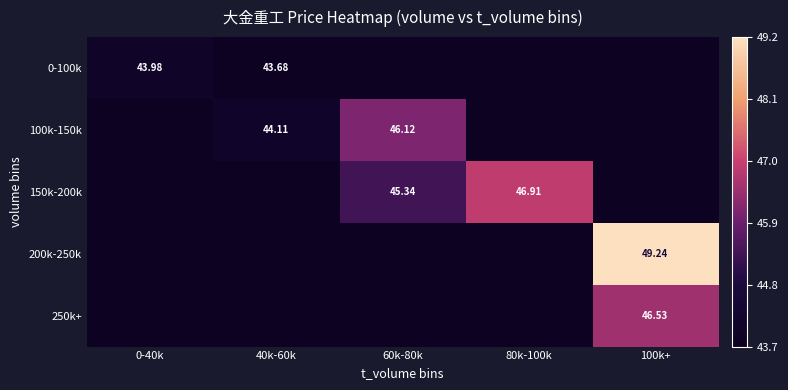

The value of 150k-200k at 100k+ is -0.3. True or false?

False